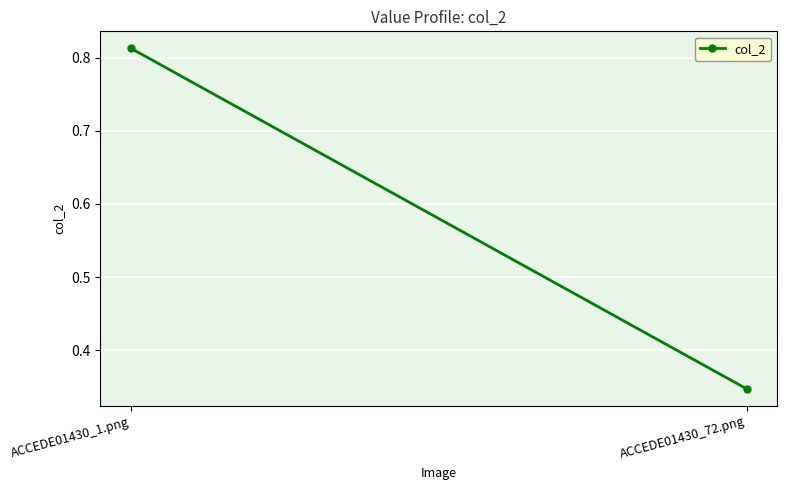

What is the difference between the values at ACCEDE01430_72.png and ACCEDE01430_1.png?

0.5